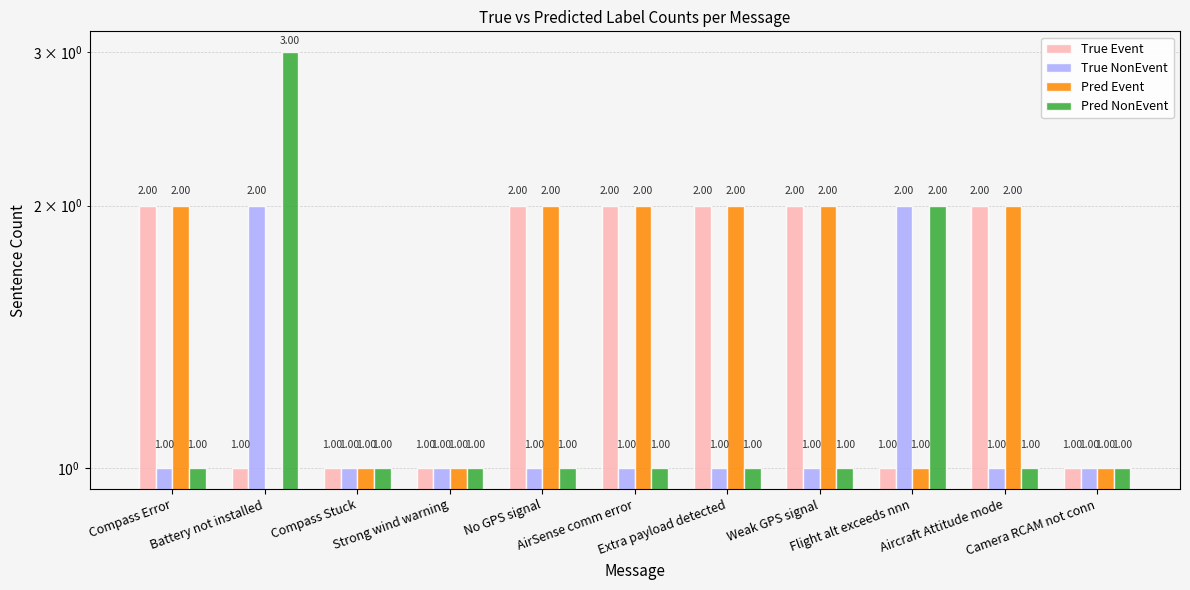

Reading left to right, transcribe all the data shown in this chart.

True Event: Compass Error=2	Battery not installed=1	Compass Stuck=1	Strong wind warning=1	No GPS signal=2	AirSense comm error=2	Extra payload detected=2	Weak GPS signal=2	Flight alt exceeds nnn=1	Aircraft Attitude mode=2	Camera RCAM not conn=1
True NonEvent: Compass Error=1	Battery not installed=2	Compass Stuck=1	Strong wind warning=1	No GPS signal=1	AirSense comm error=1	Extra payload detected=1	Weak GPS signal=1	Flight alt exceeds nnn=2	Aircraft Attitude mode=1	Camera RCAM not conn=1
Pred Event: Compass Error=2	Battery not installed=0	Compass Stuck=1	Strong wind warning=1	No GPS signal=2	AirSense comm error=2	Extra payload detected=2	Weak GPS signal=2	Flight alt exceeds nnn=1	Aircraft Attitude mode=2	Camera RCAM not conn=1
Pred NonEvent: Compass Error=1	Battery not installed=3	Compass Stuck=1	Strong wind warning=1	No GPS signal=1	AirSense comm error=1	Extra payload detected=1	Weak GPS signal=1	Flight alt exceeds nnn=2	Aircraft Attitude mode=1	Camera RCAM not conn=1